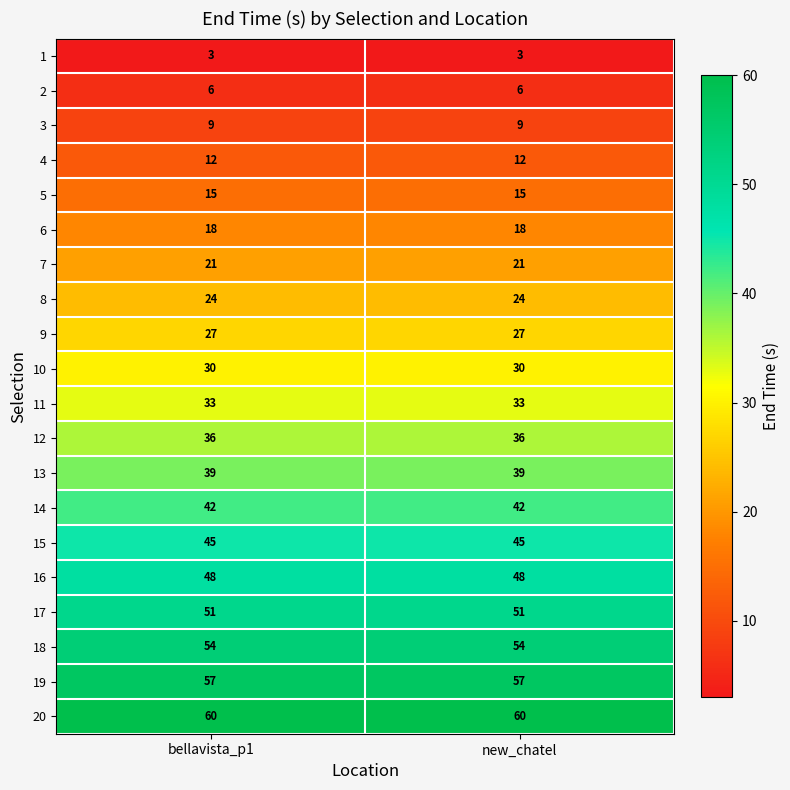

What is the sum of all 13 values?

78